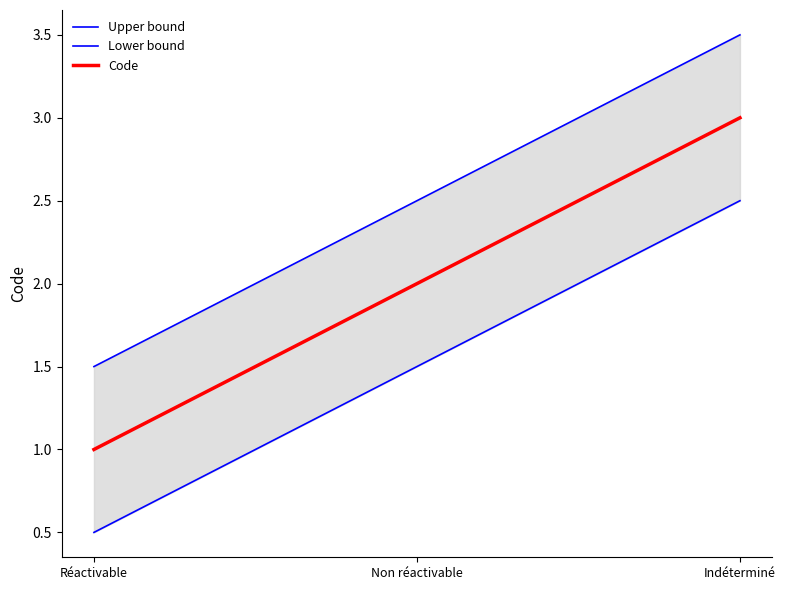

The value of Code at Indéterminé is 3.0. True or false?

True